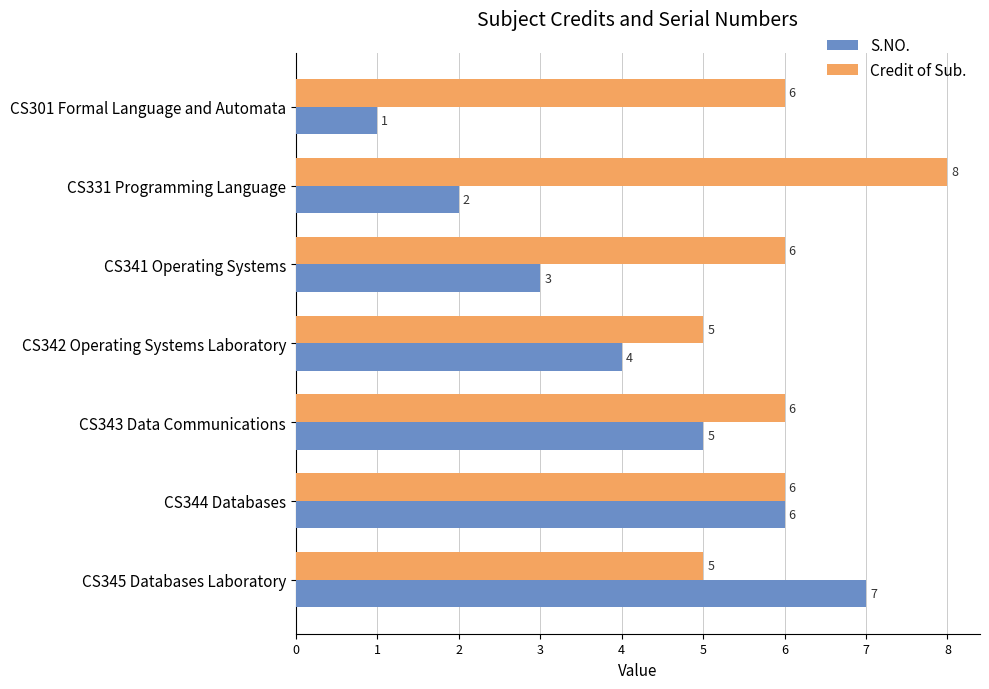

What is the difference between the maximum and minimum values in the S.NO. series?

6